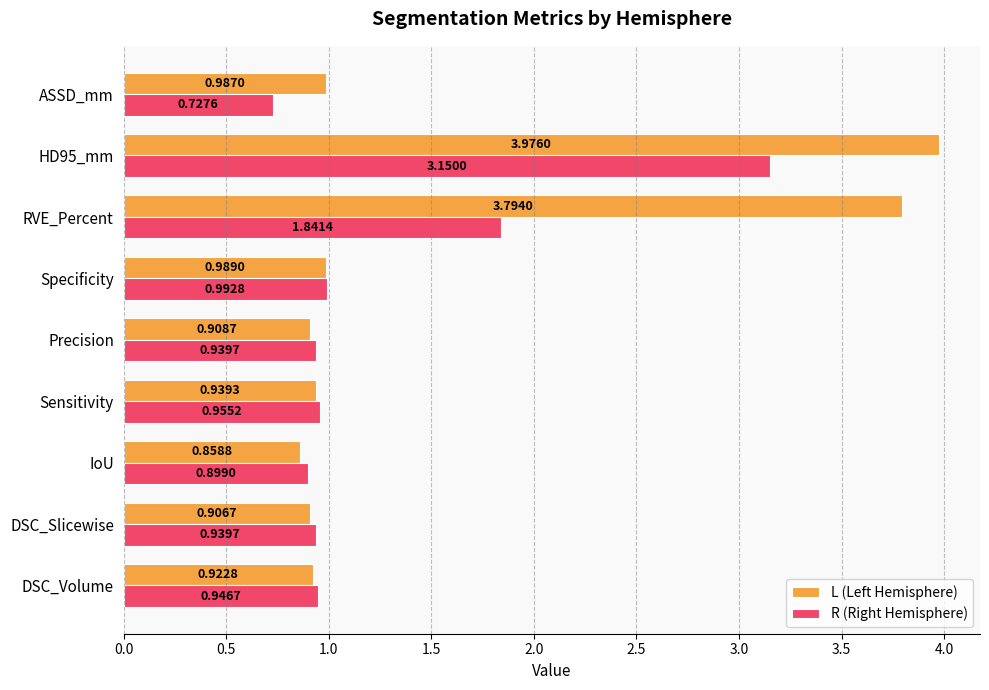

Is the value of R (Right Hemisphere) at Sensitivity greater than the value of L (Left Hemisphere) at HD95_mm?

No